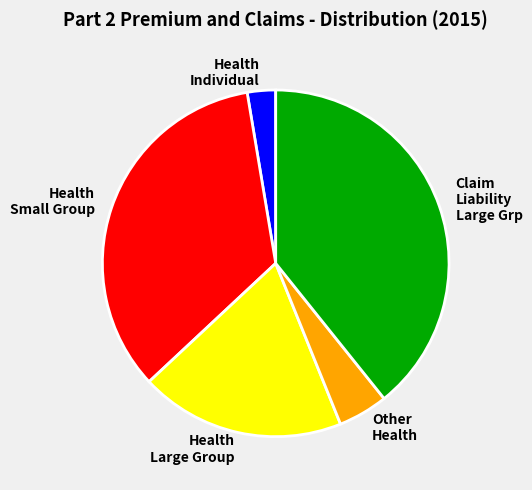

The Health Large Group slice represents 25% of the pie. True or false?

False